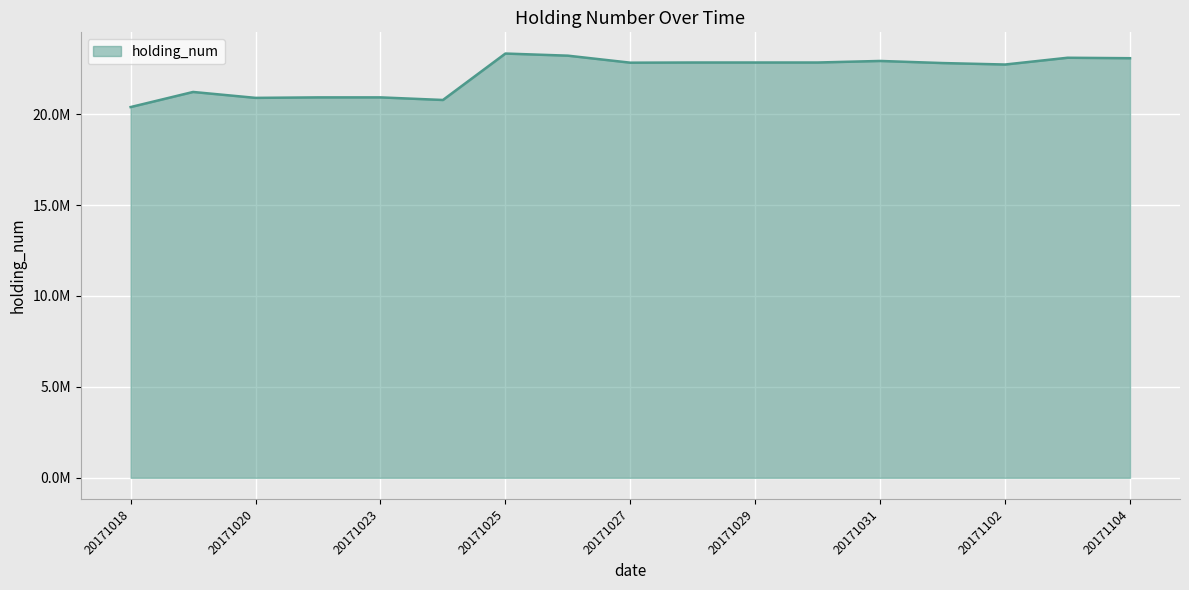

Where is the data nearest to the value 21859000?

20171019